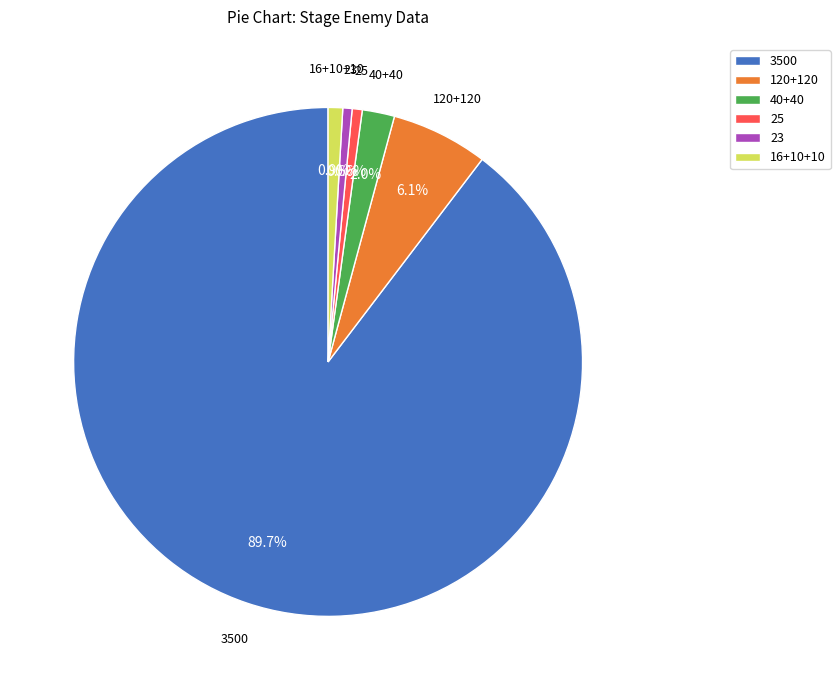

How many segments does this pie chart have?

6